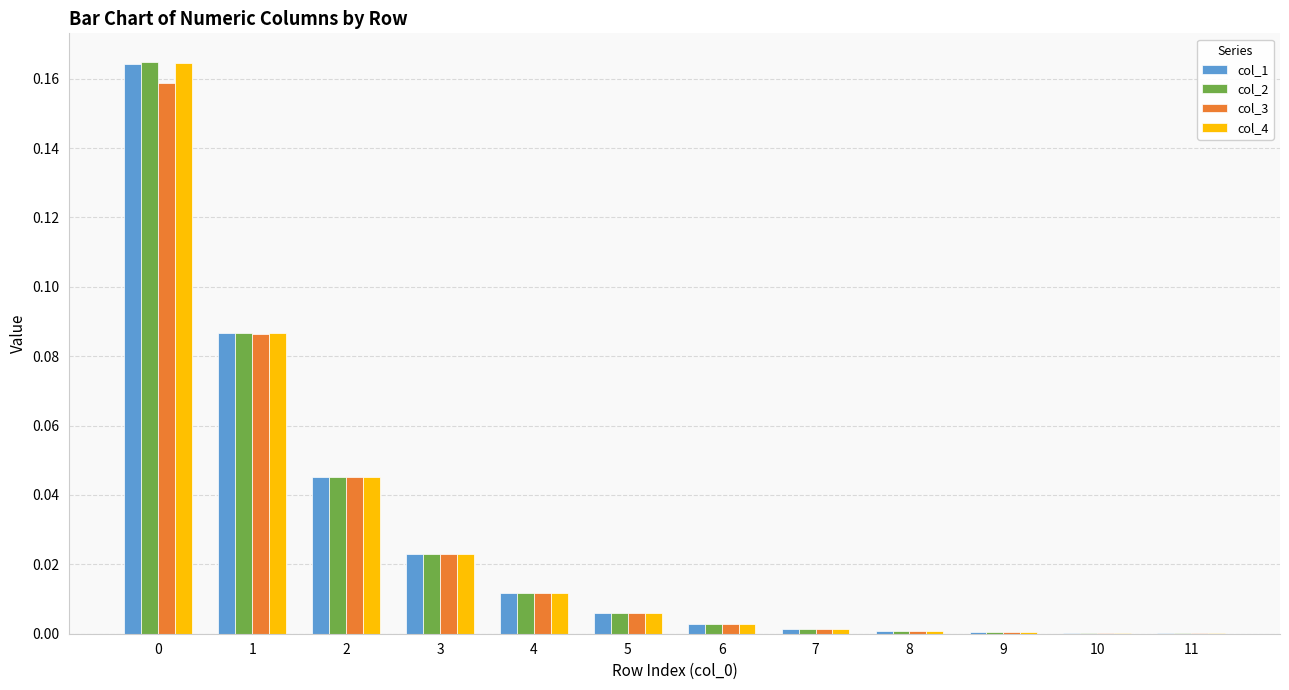

Is the value of col_4 at 0 greater than the value of col_2 at 10?

Yes